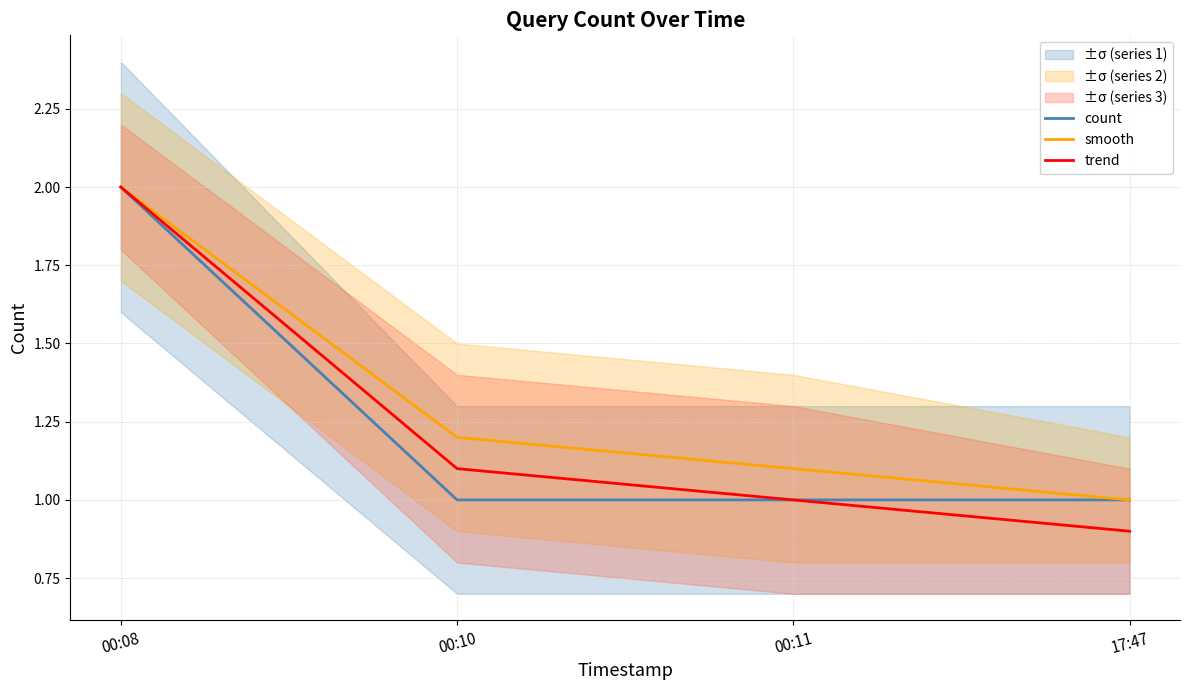

Reading right to left, list all the values displayed in this chart.

count: 17:47=1.0	00:11=1.0	00:10=1.0	00:08=2.0
smooth: 17:47=1.0	00:11=1.1	00:10=1.2	00:08=2.0
trend: 17:47=0.9	00:11=1.0	00:10=1.1	00:08=2.0